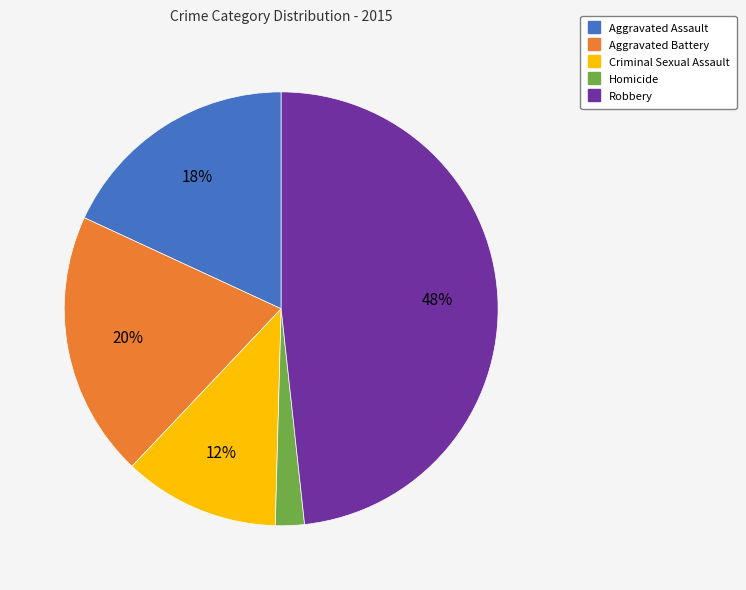

Which has a higher value, Aggravated Assault or Robbery?

Robbery